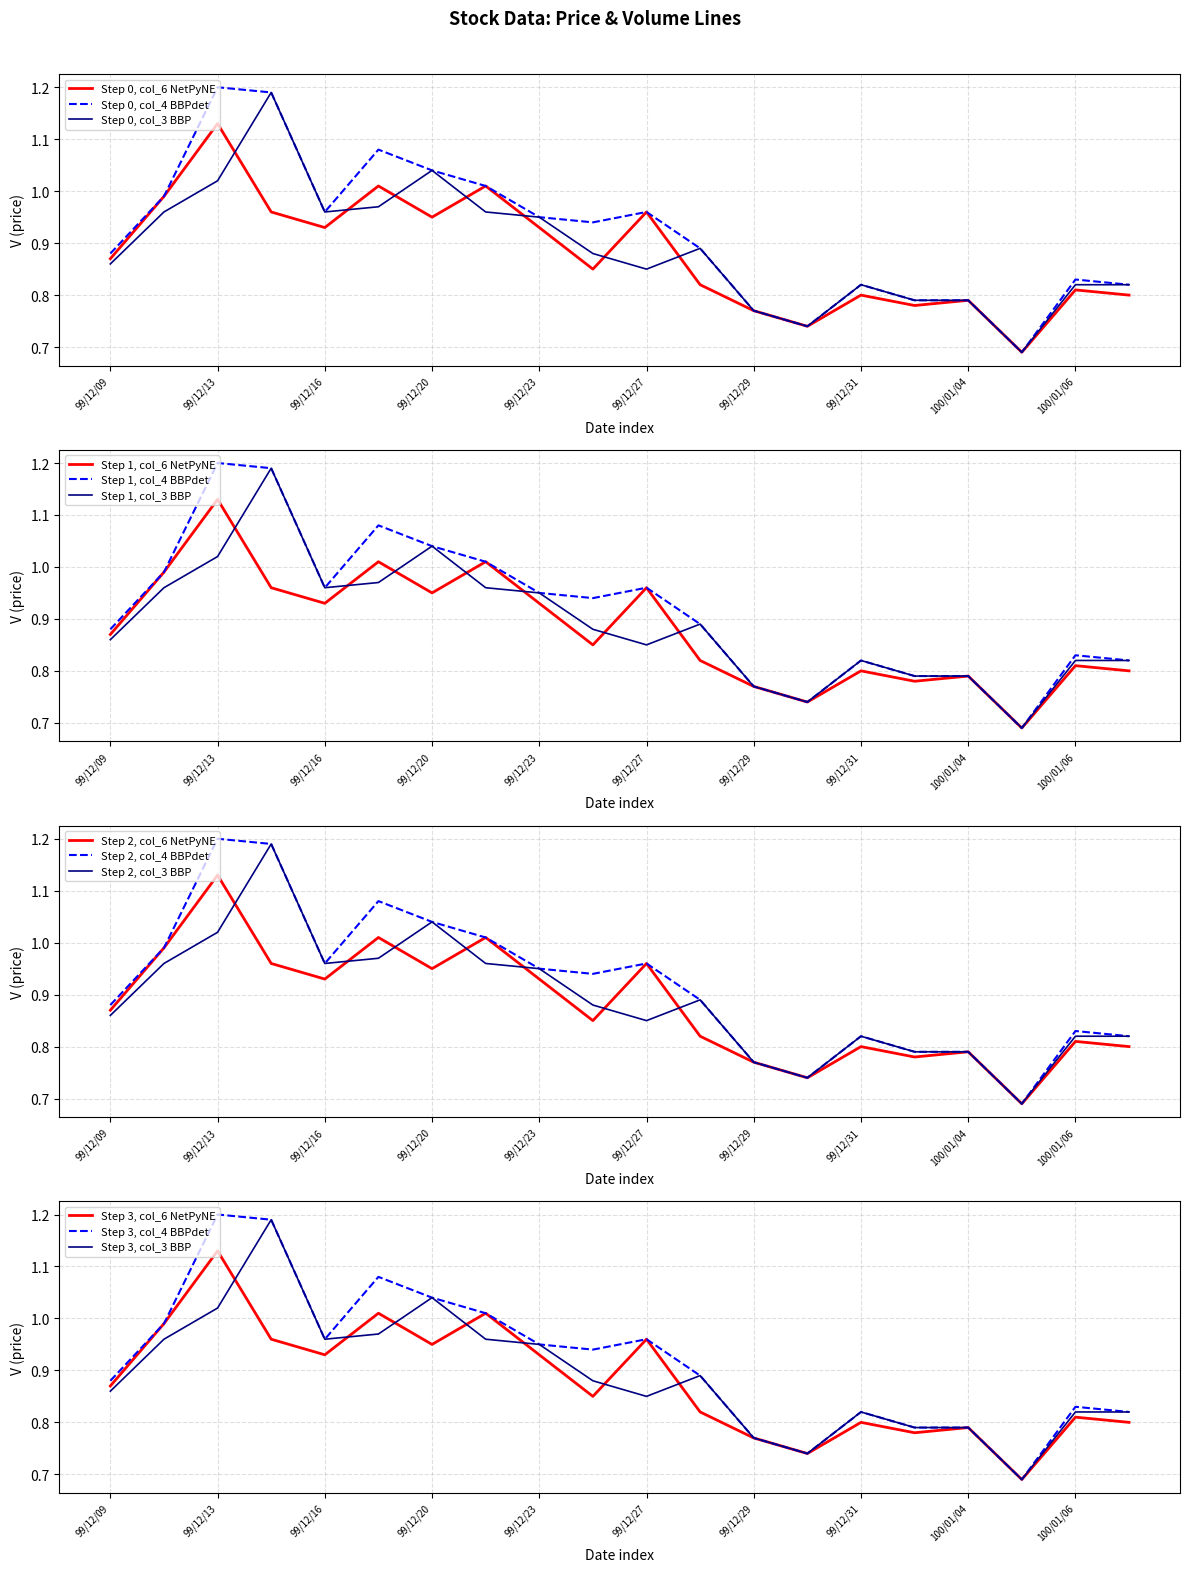

What is the label of the 6th point from the left?

99/12/17